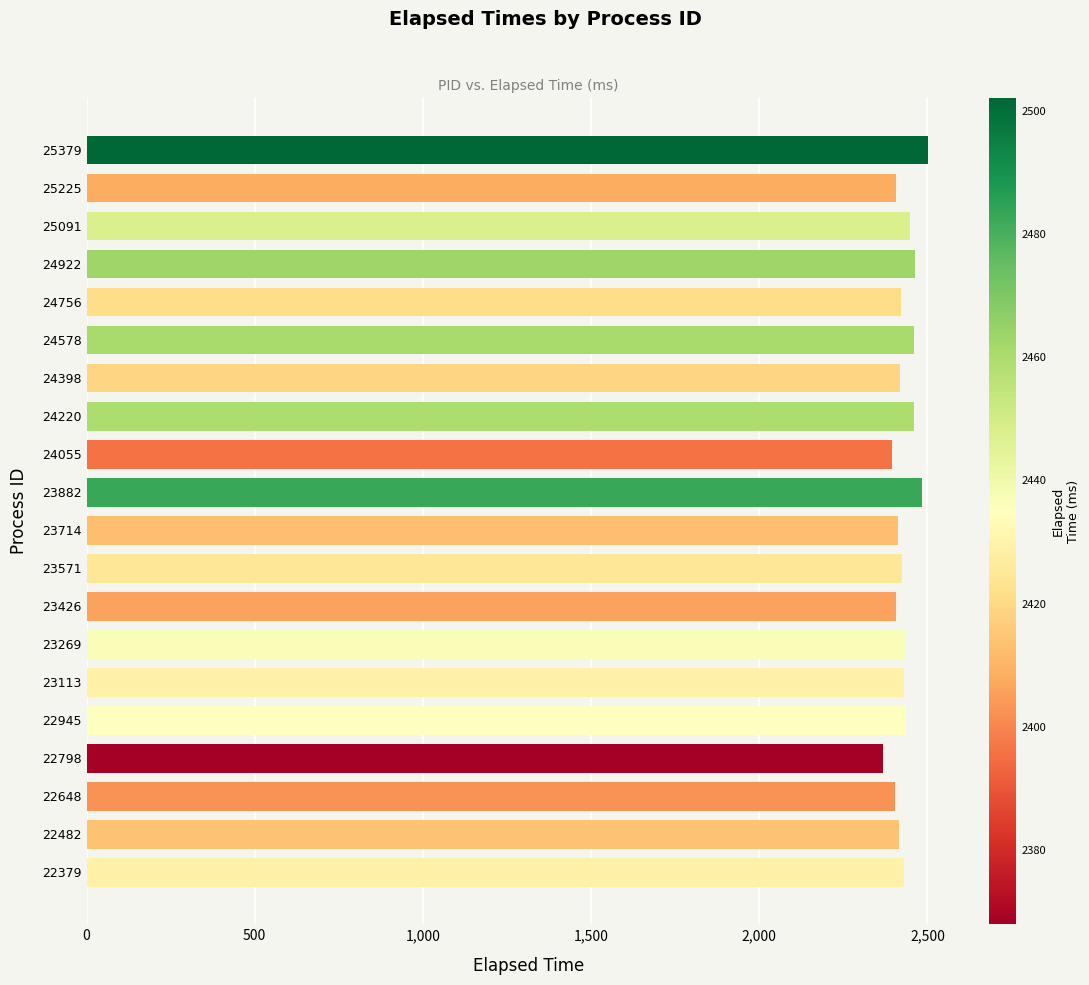

What is the ratio of the value at 22648 to the value at 22379?

1.0